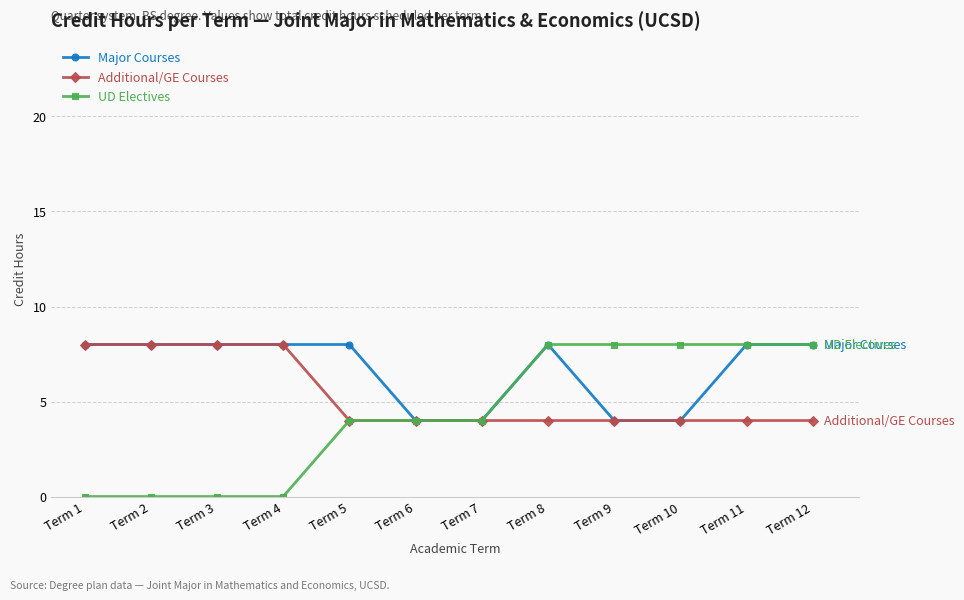

What is the difference between the highest and lowest values at Term 9?

4